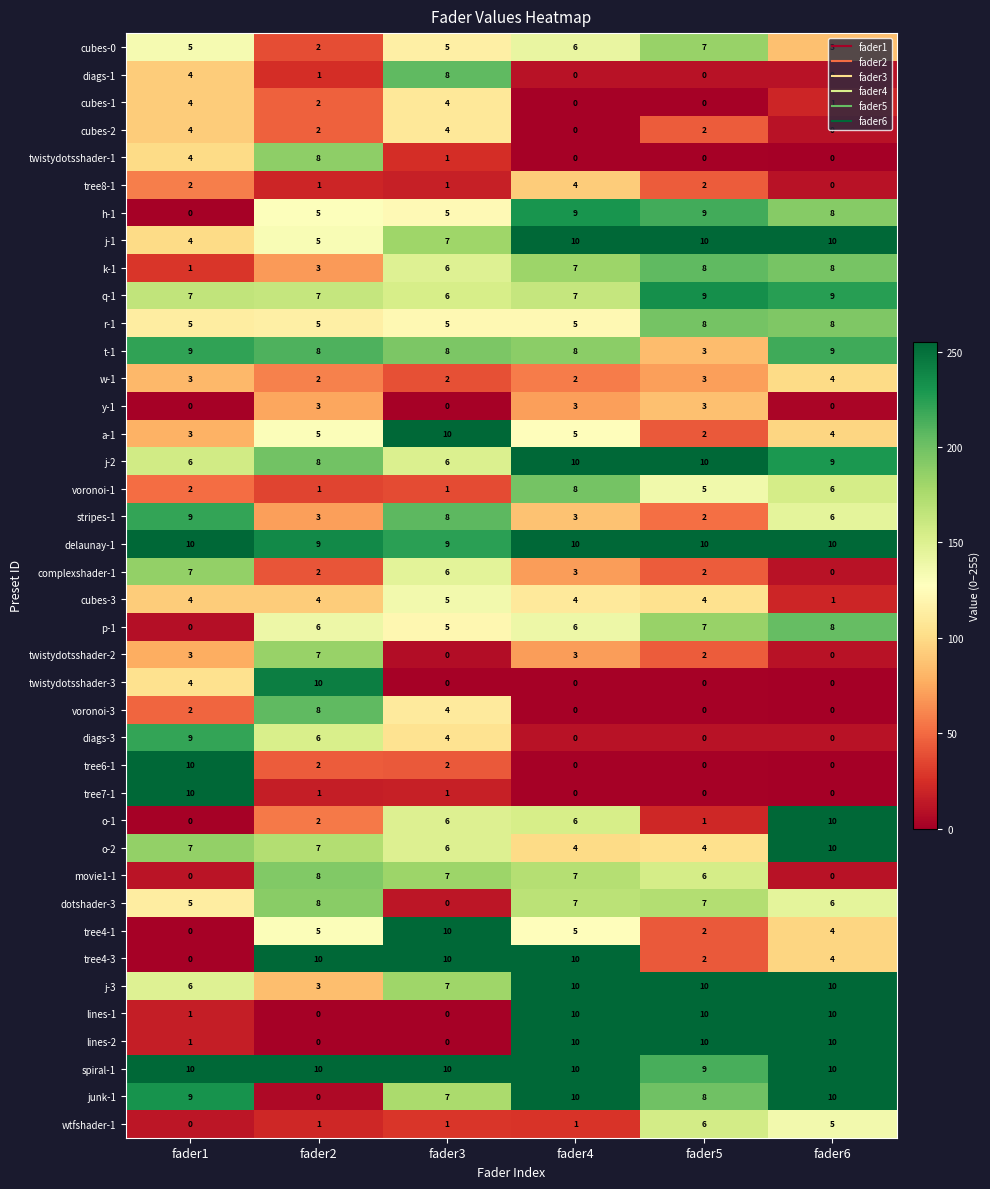

How many distinct data groups are displayed?

40